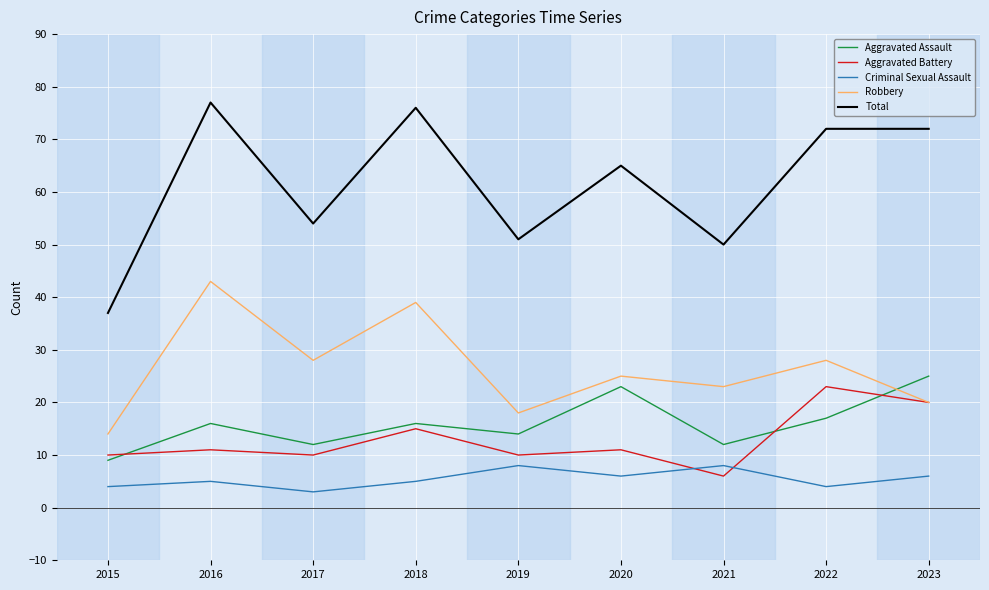

How many lines are shown in the chart?

5